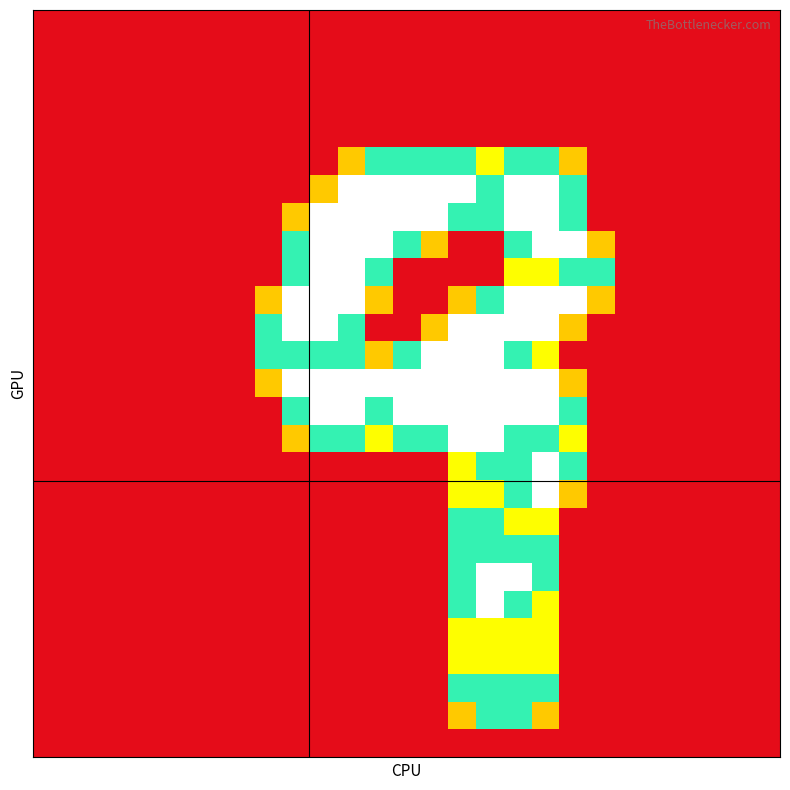

At which category is the sum across all series the highest?

17